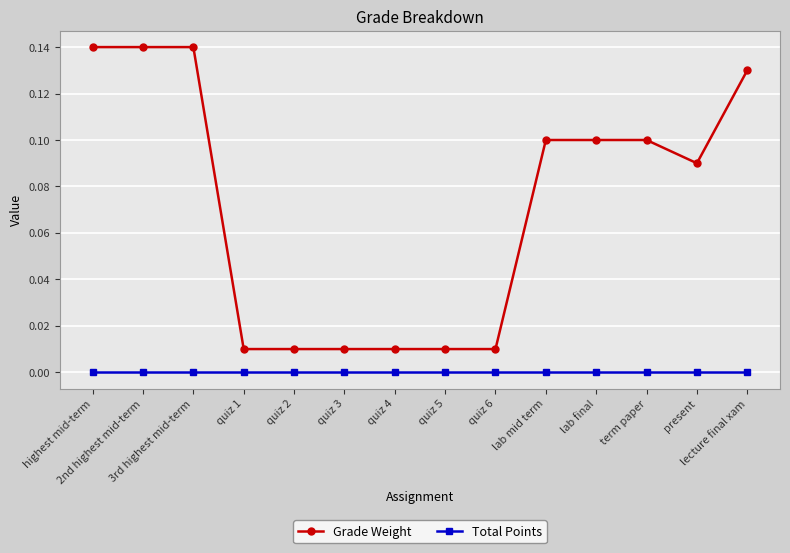

True or false: Grade Weight and Total Points intersect in this chart.

False